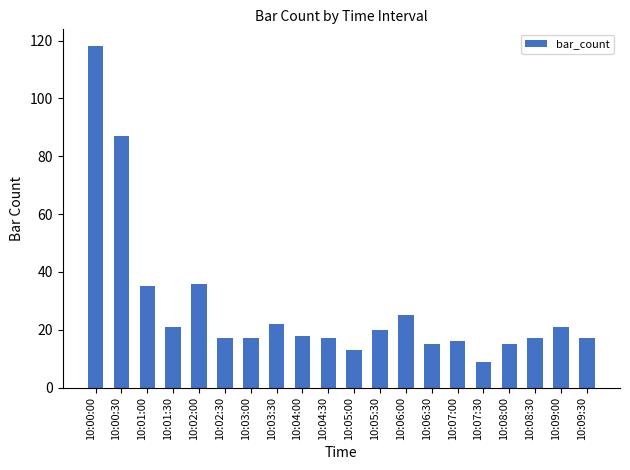

What is the minimum value shown in the chart?

9